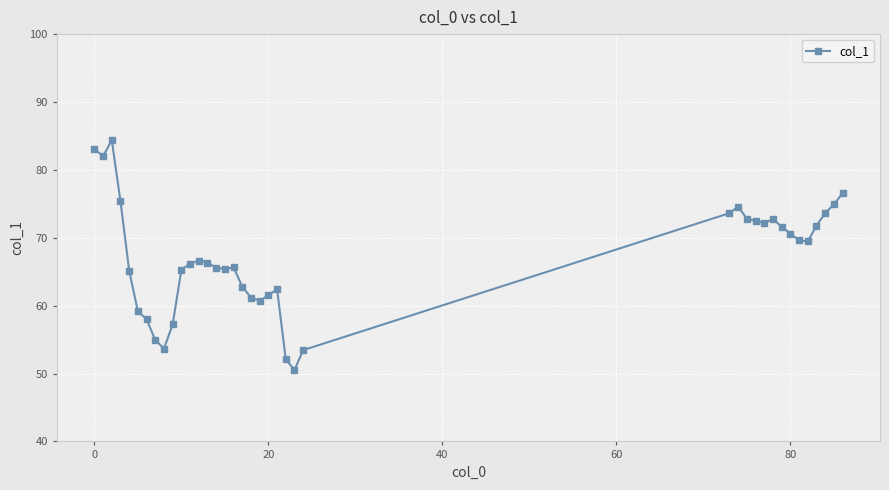

What is the difference between the second highest and minimum values?

32.6